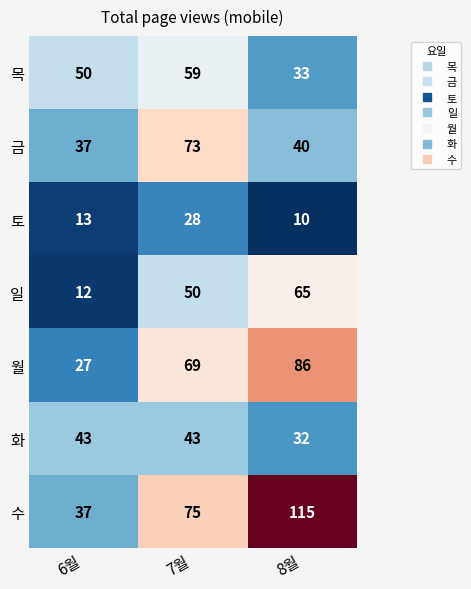

Reading left to right, extract all data points from this chart.

목: 50	59	33
금: 37	73	40
토: 13	28	10
일: 12	50	65
월: 27	69	86
화: 43	43	32
수: 37	75	115